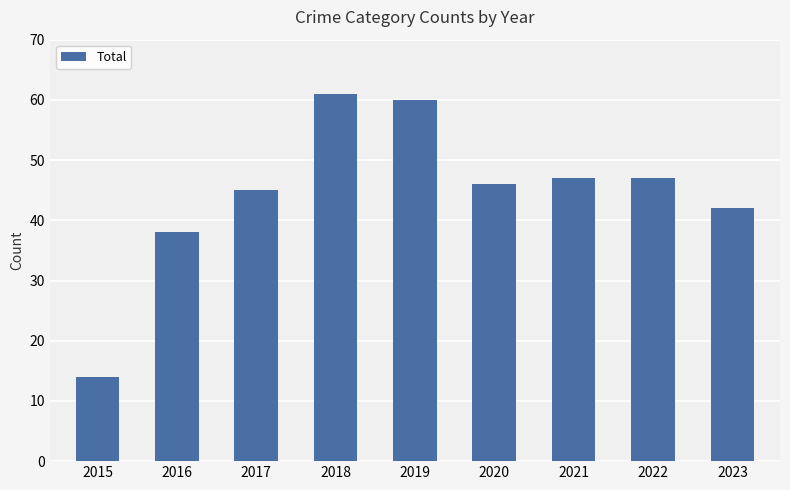

Is it true that the value at 2016 is 38?

True